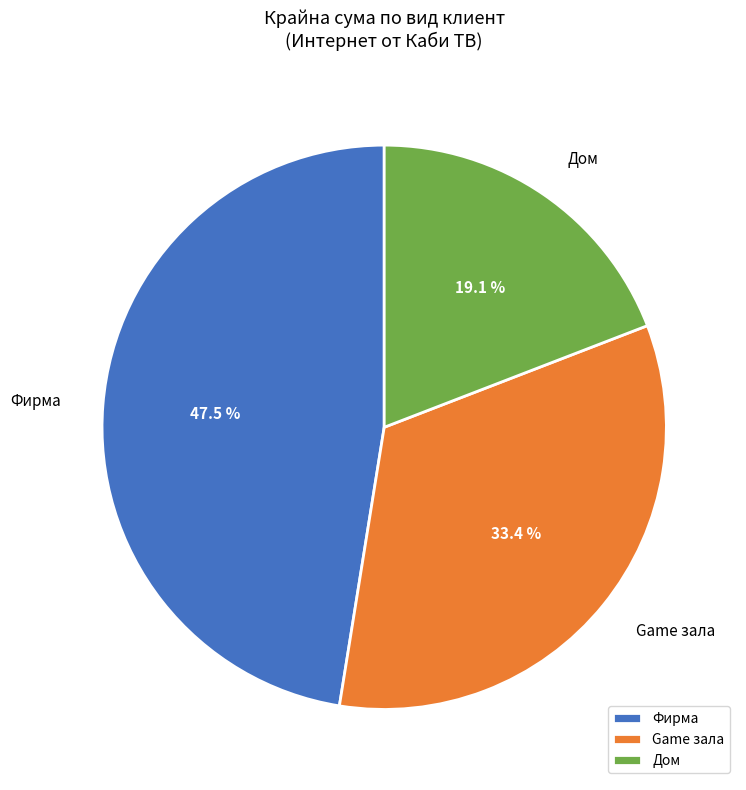

Which category has the biggest portion of the pie?

Фирма